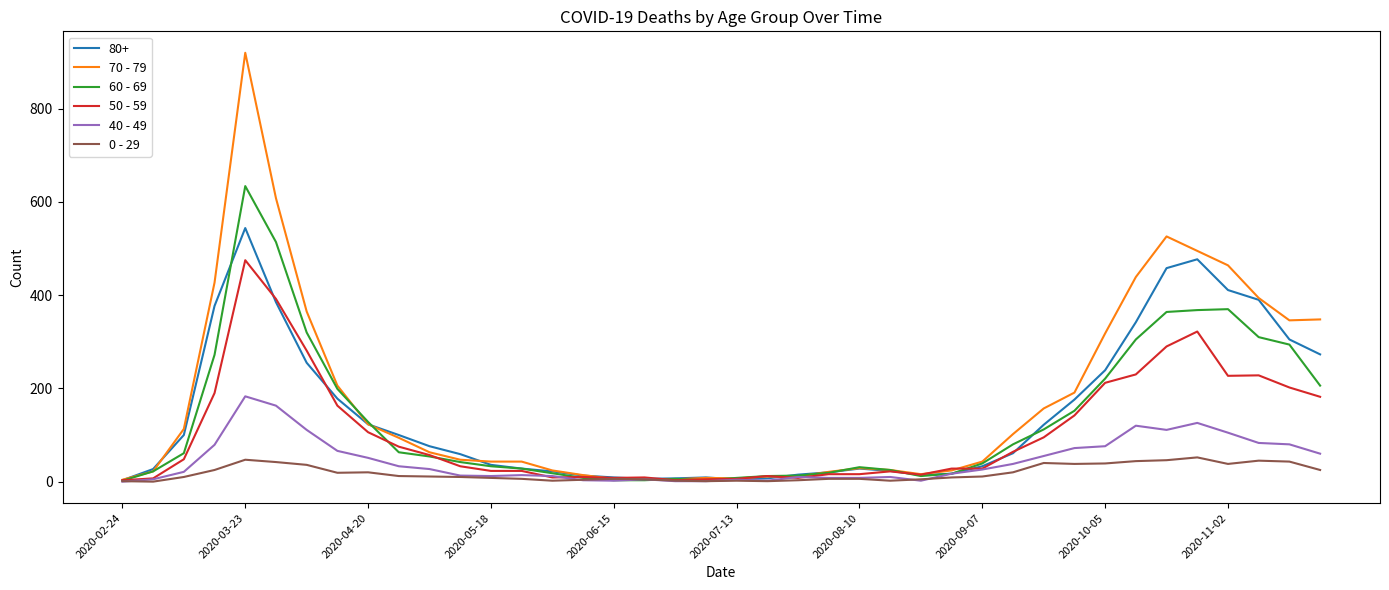

What is the maximum value shown in the chart?

920